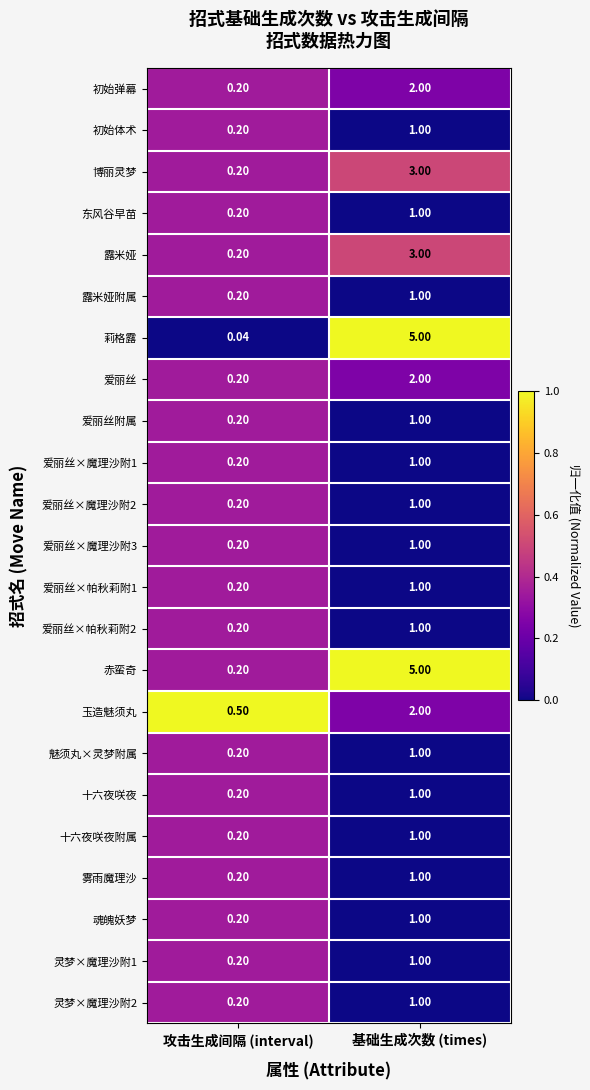

Where is 初始弹幕 nearest to the value 1?

攻击生成间隔 (interval)